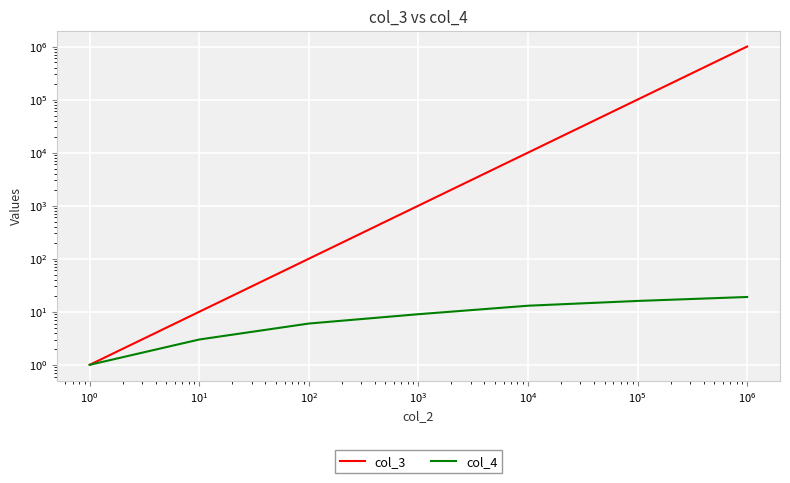

How many data points in col_3 are less than 1000?

3